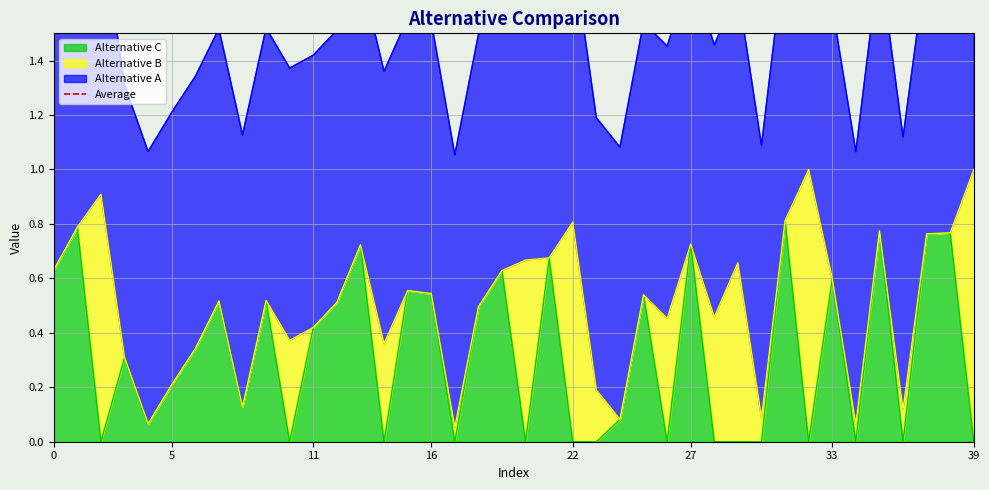

True or false: Alternative A and Alternative C intersect in this chart.

False